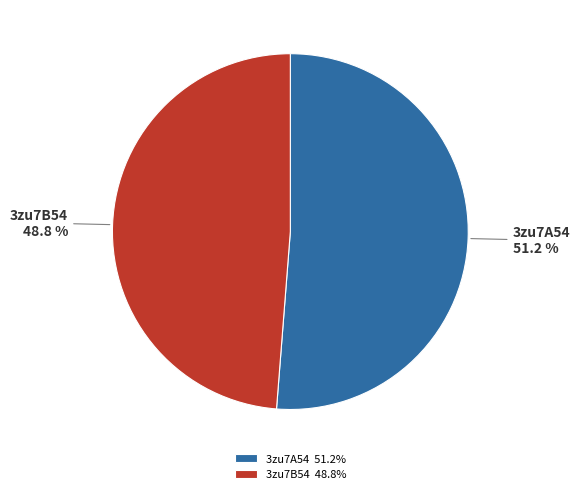

To the nearest percent, what percentage of the pie is 3zu7B54?

49%